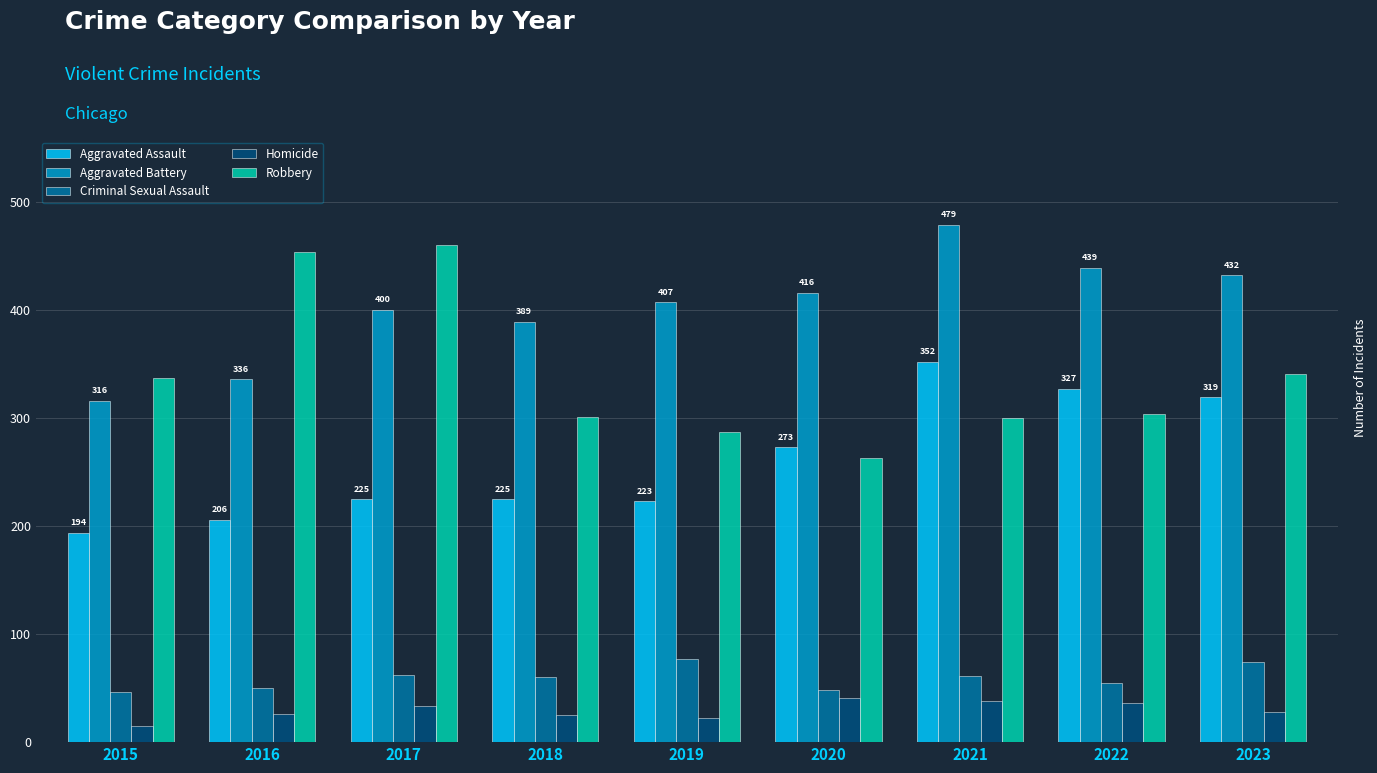

Count the number of categories in the chart.

9